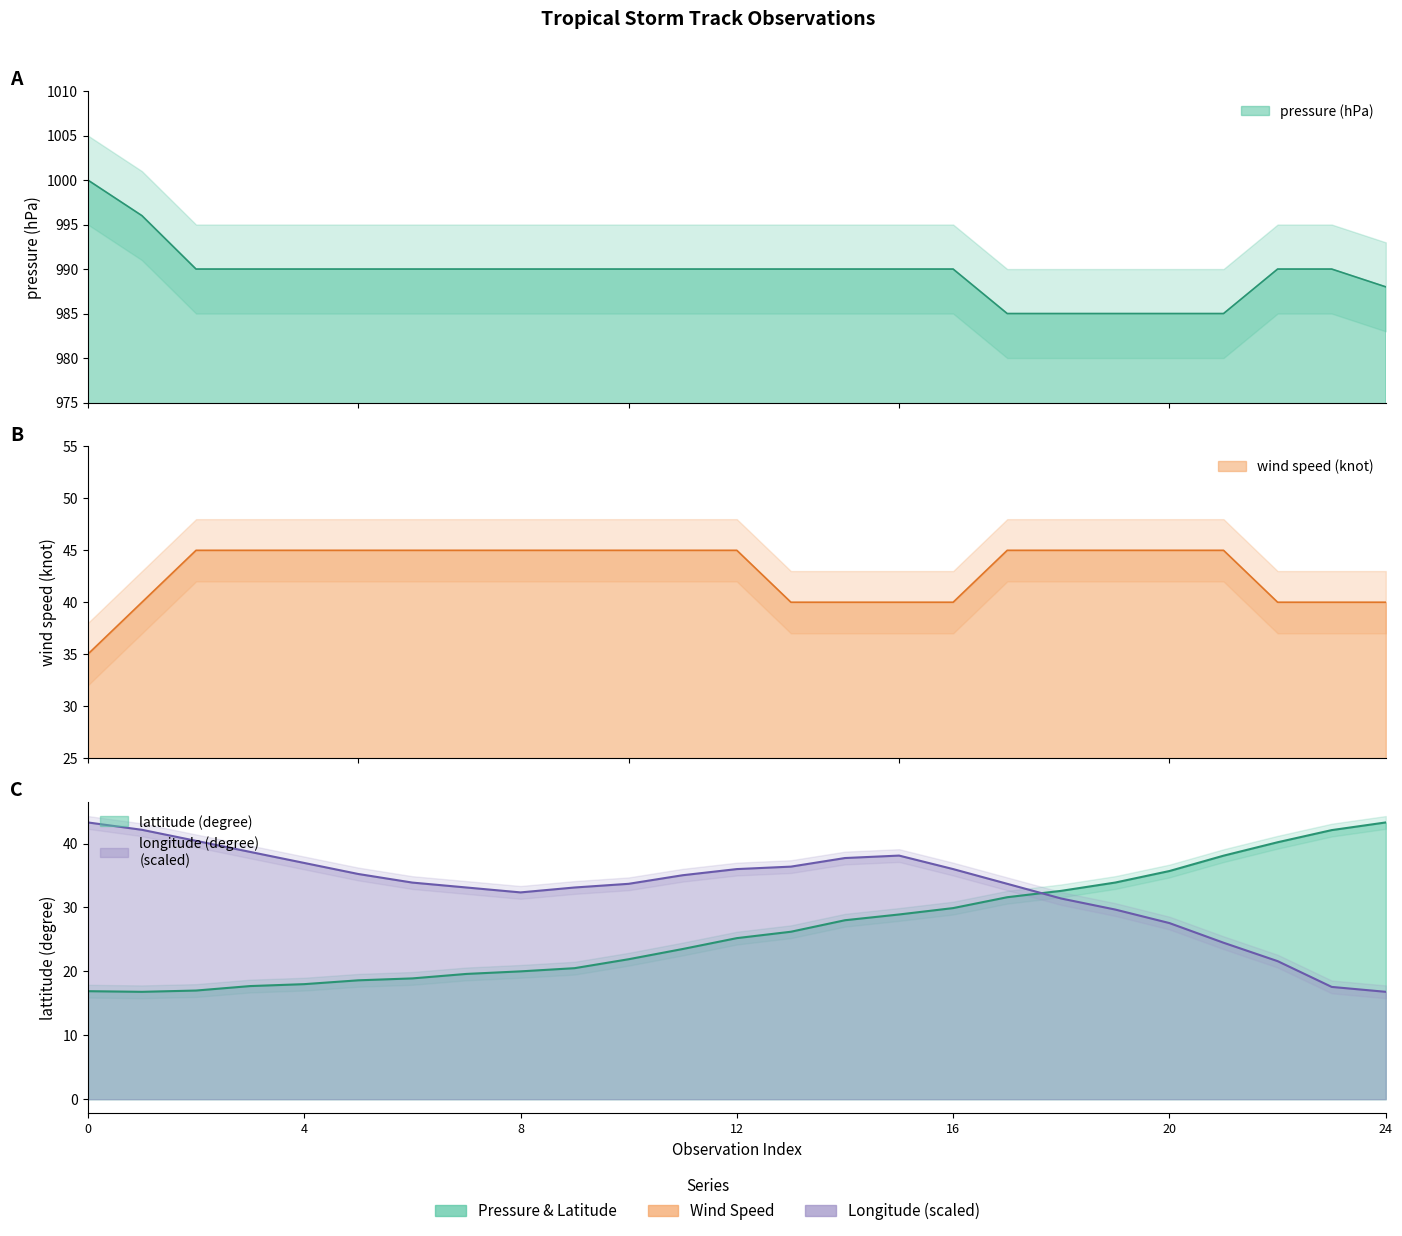

How many wind speed (knot) values are between 40 and 45?

24